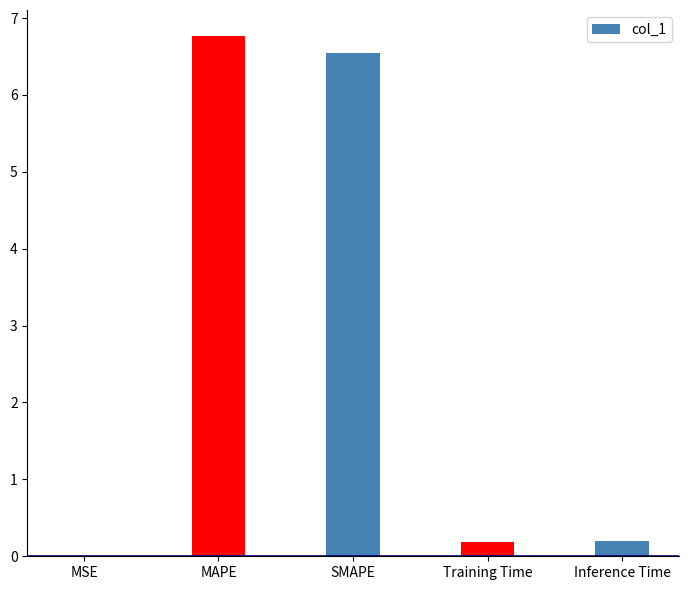

What is the sum of all values?

13.7